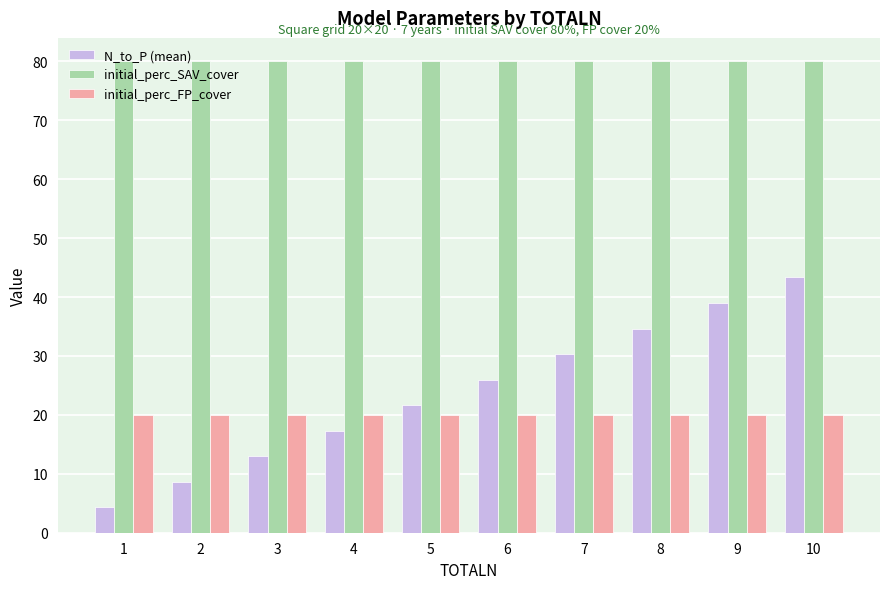

Between 6 and 8, which series saw the biggest shift?

N_to_P (mean)